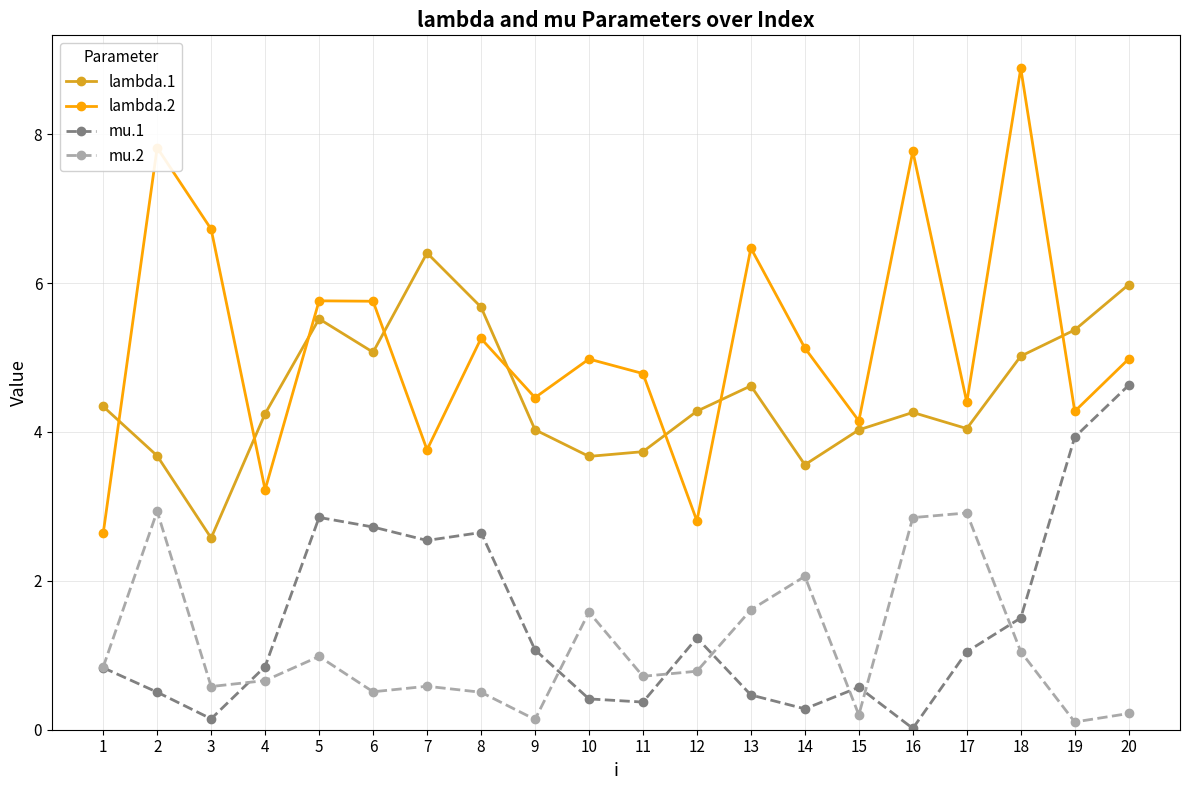

True or false: lambda.1 and mu.1 cross at least once.

False